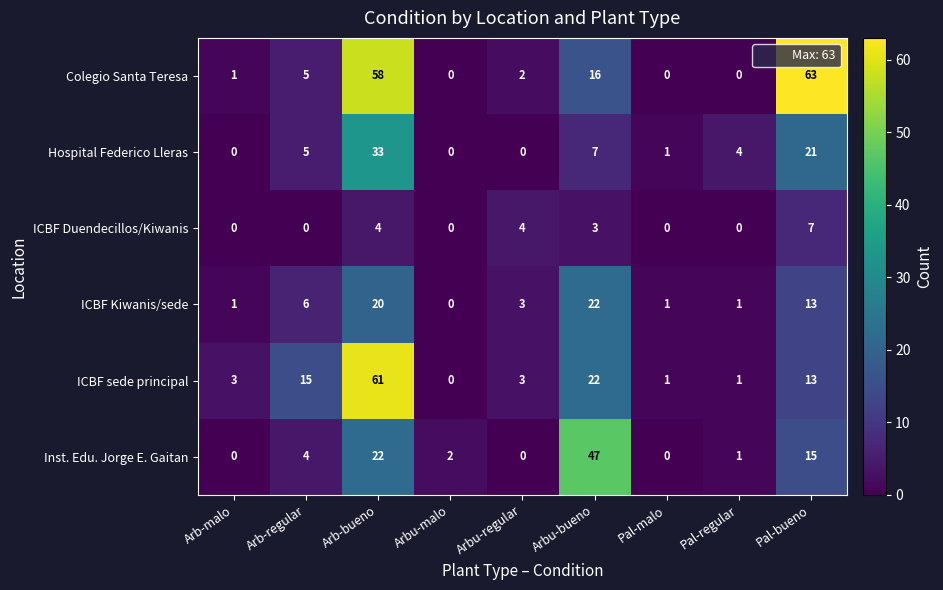

Between Arb-malo and Pal-regular, which series saw the biggest shift?

Hospital Federico Lleras